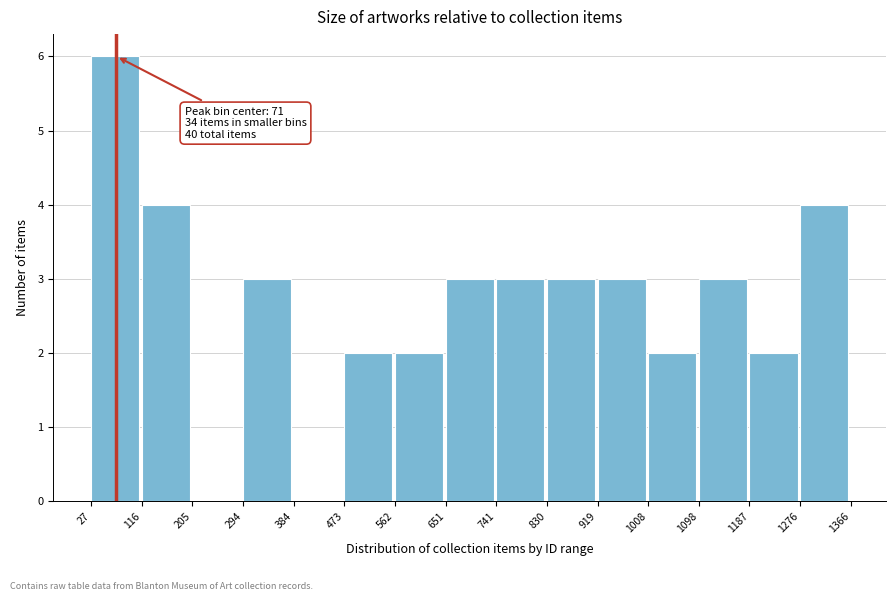

Over which range of the x-axis is the bar tallest?

27 to 116